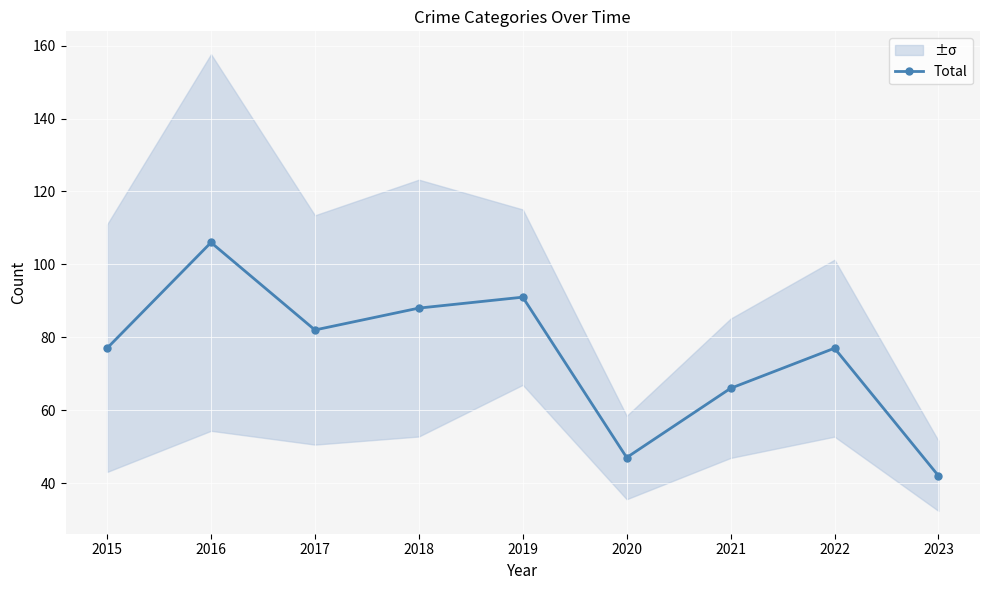

List the labels in order of value, largest first.

2016, 2019, 2018, 2017, 2015, 2022, 2021, 2020, 2023